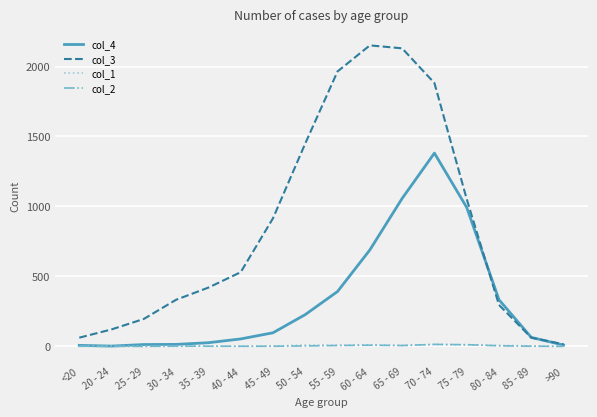

Is it true that col_2 equals 4 at 80 - 84?

True